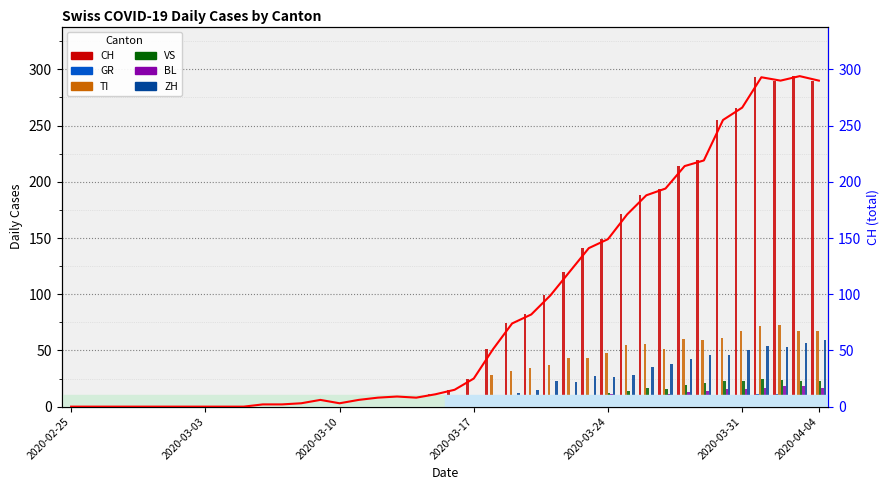

At how many categories does at least one series exceed 44?

18